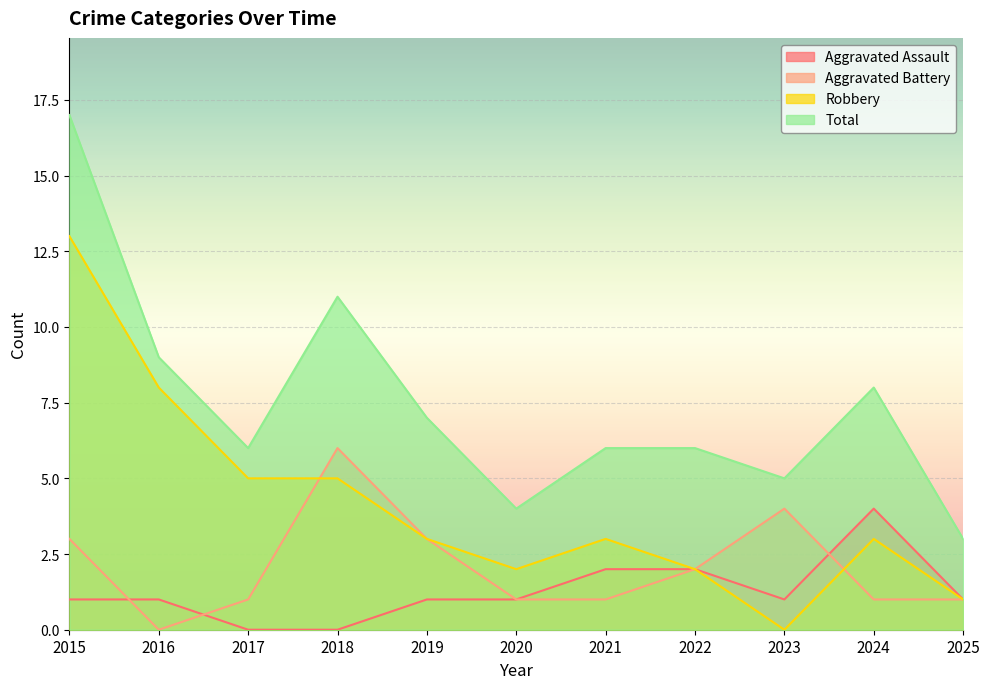

What is the spread (max minus min) of values at 2015?

16